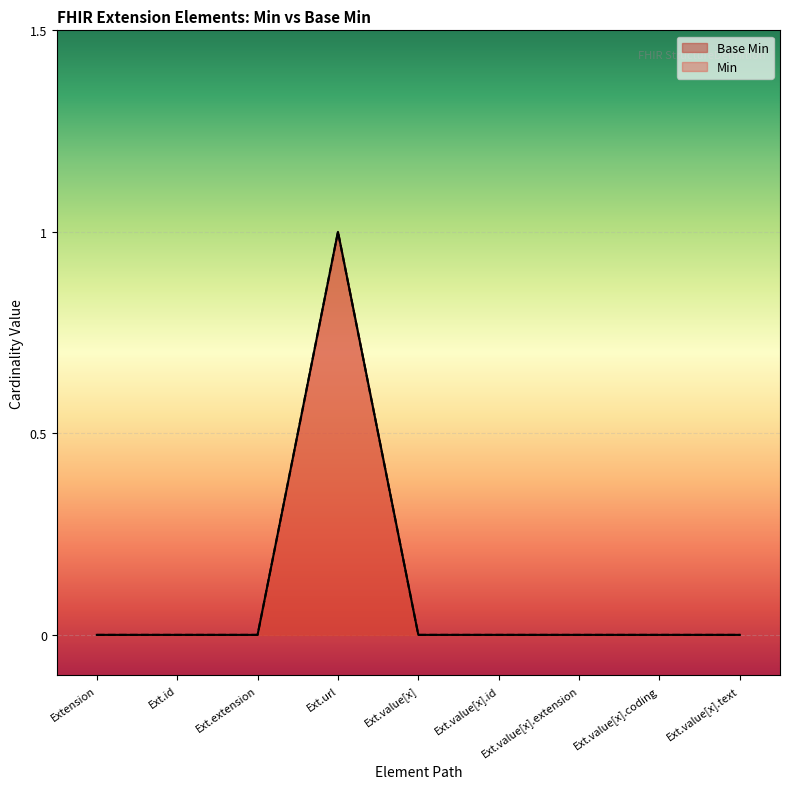

Does the chart display data point markers on the line(s)?

No